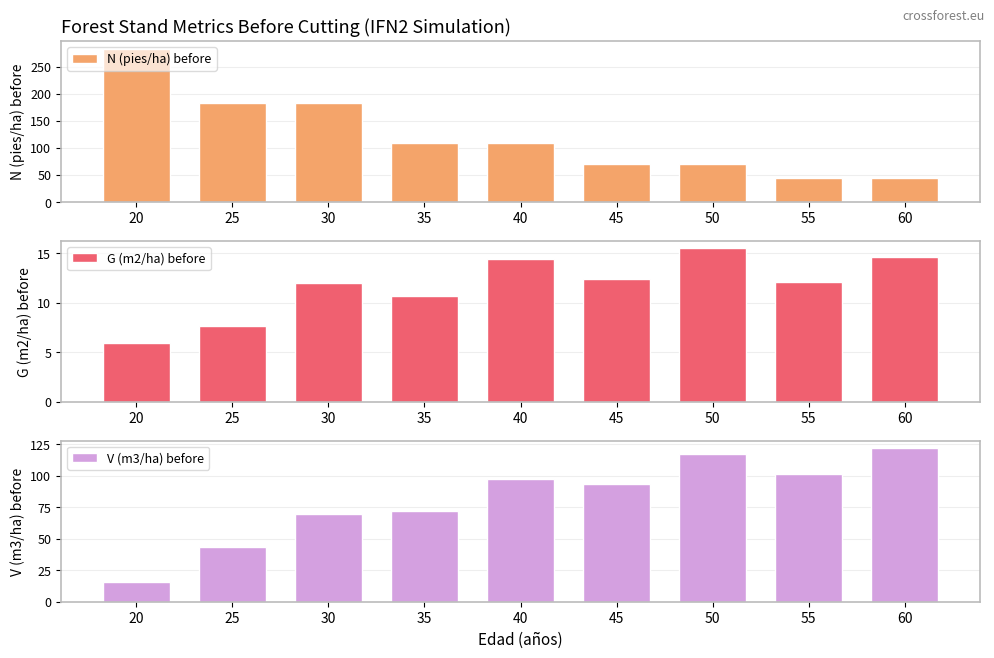

What is the difference between the maximum and minimum values in the G (m2/ha) before series?

9.5